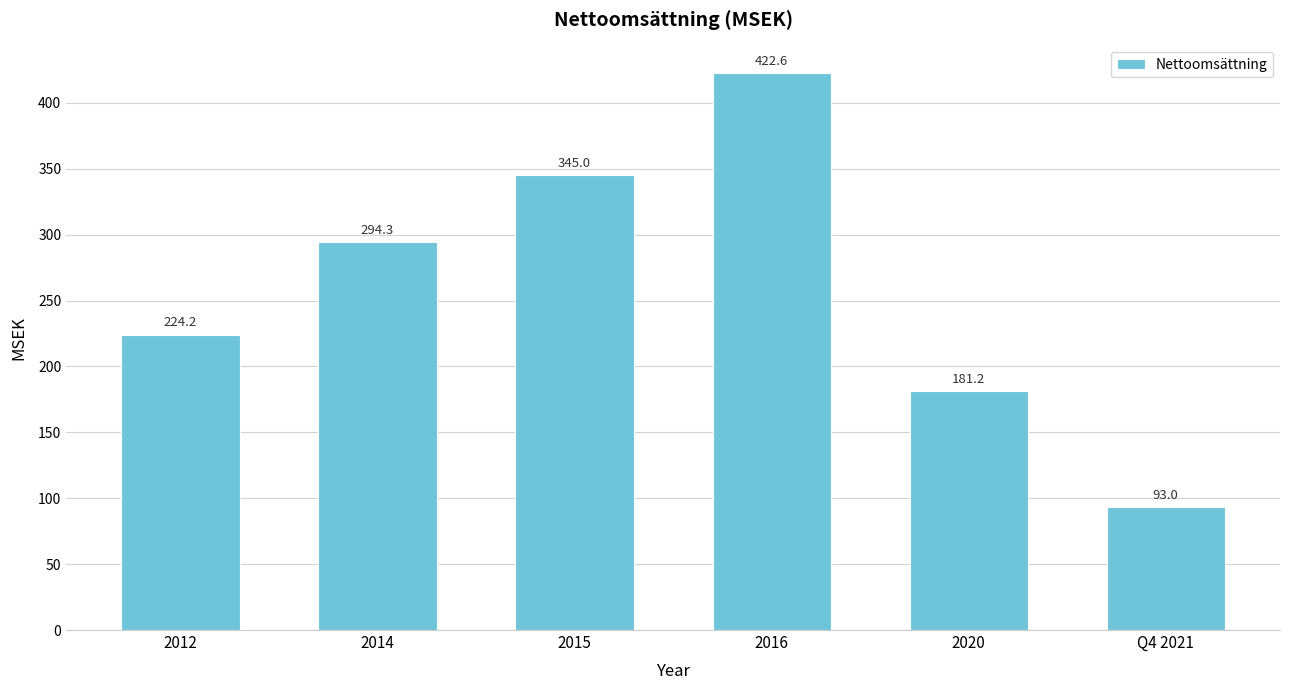

At which label is the value closest to 257?

2012